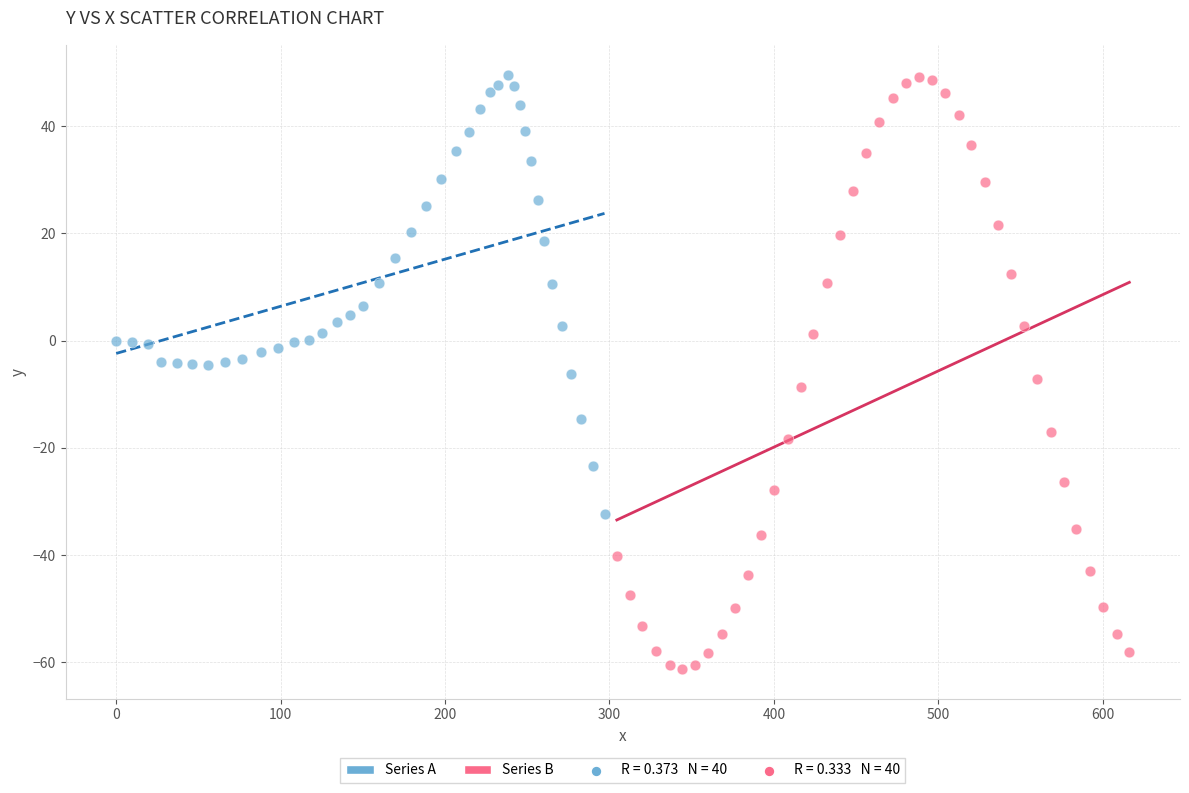

Which series has the widest spread of Y values?

Series B